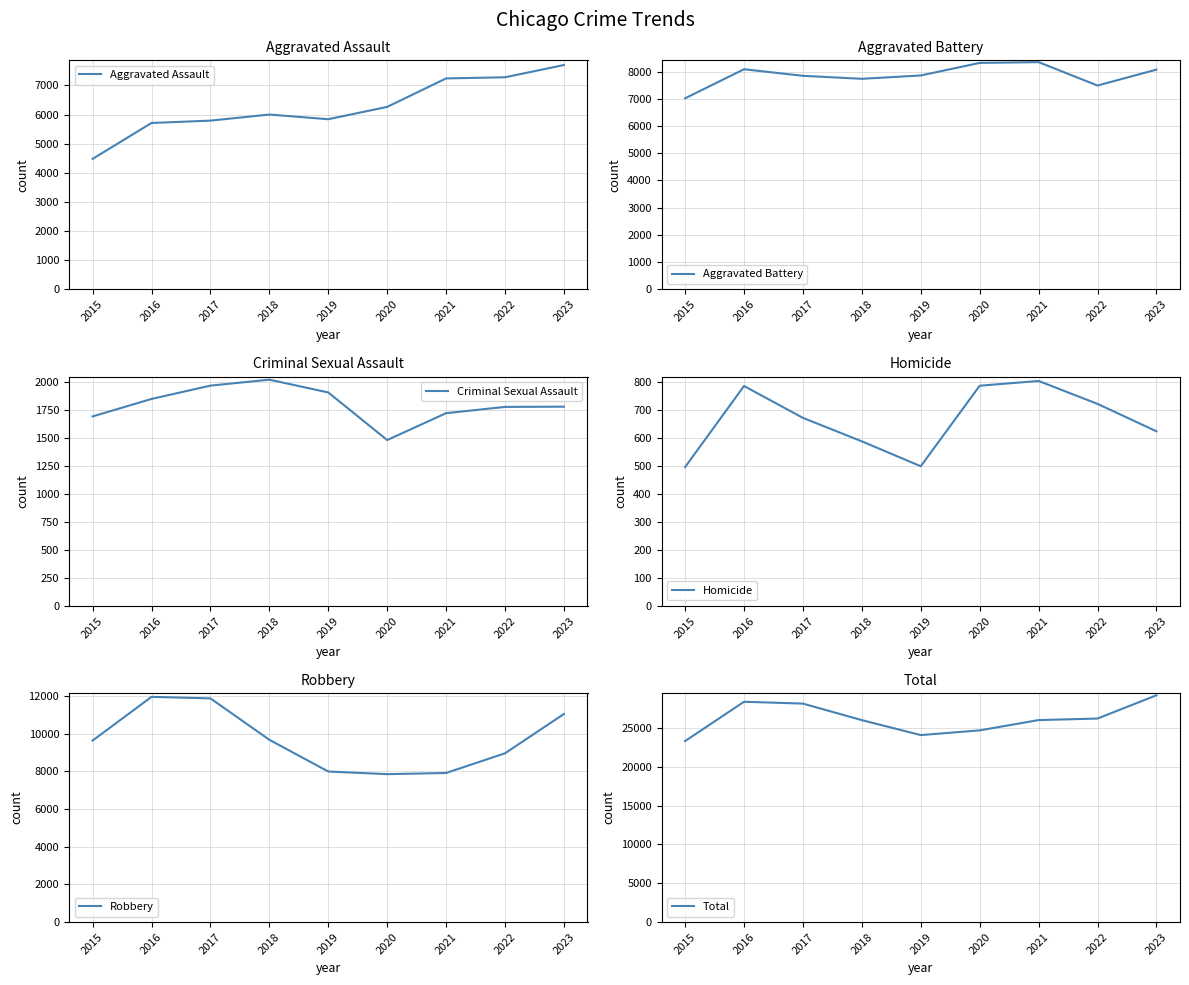

Reading left to right, list all the values displayed in this chart.

Aggravated Assault: 4480	5712	5793	6001	5841	6264	7242	7280	7701
Aggravated Battery: 7019	8086	7845	7735	7857	8319	8347	7488	8072
Criminal Sexual Assault: 1690	1846	1965	2018	1904	1479	1719	1775	1777
Homicide: 496	786	672	588	499	787	804	722	624
Robbery: 9638	11960	11880	9681	7995	7855	7918	8963	11051
Total: 23323	28390	28155	26023	24096	24704	26030	26228	29225